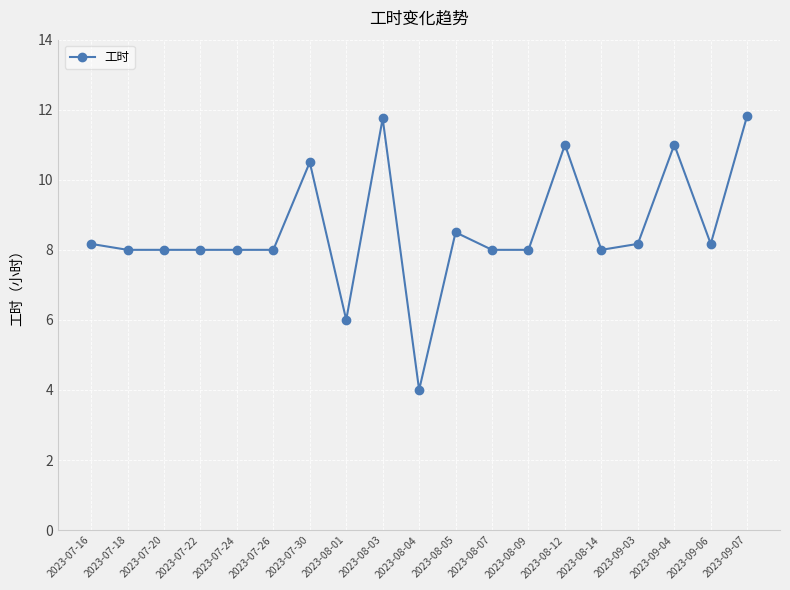

What is the smallest value displayed?

4.0